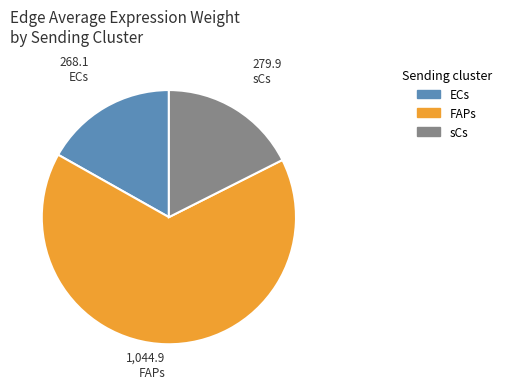

How many slices are in this pie chart?

3